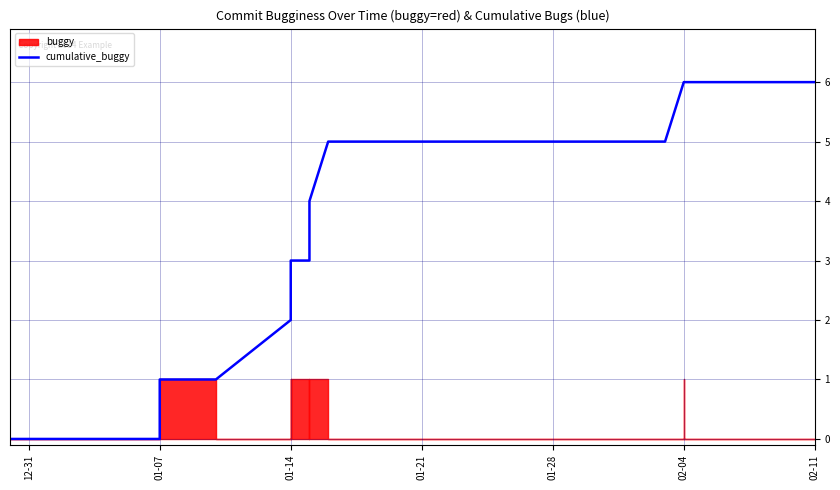

How many lines are shown in the chart?

1